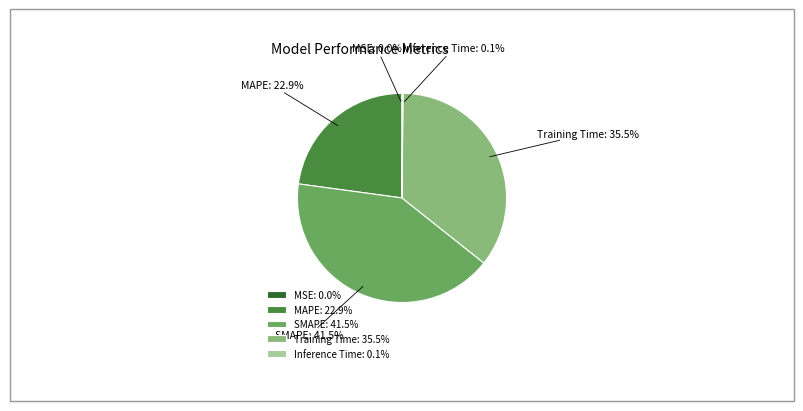

What is the ratio of the value at Training Time to the value at SMAPE?

0.9